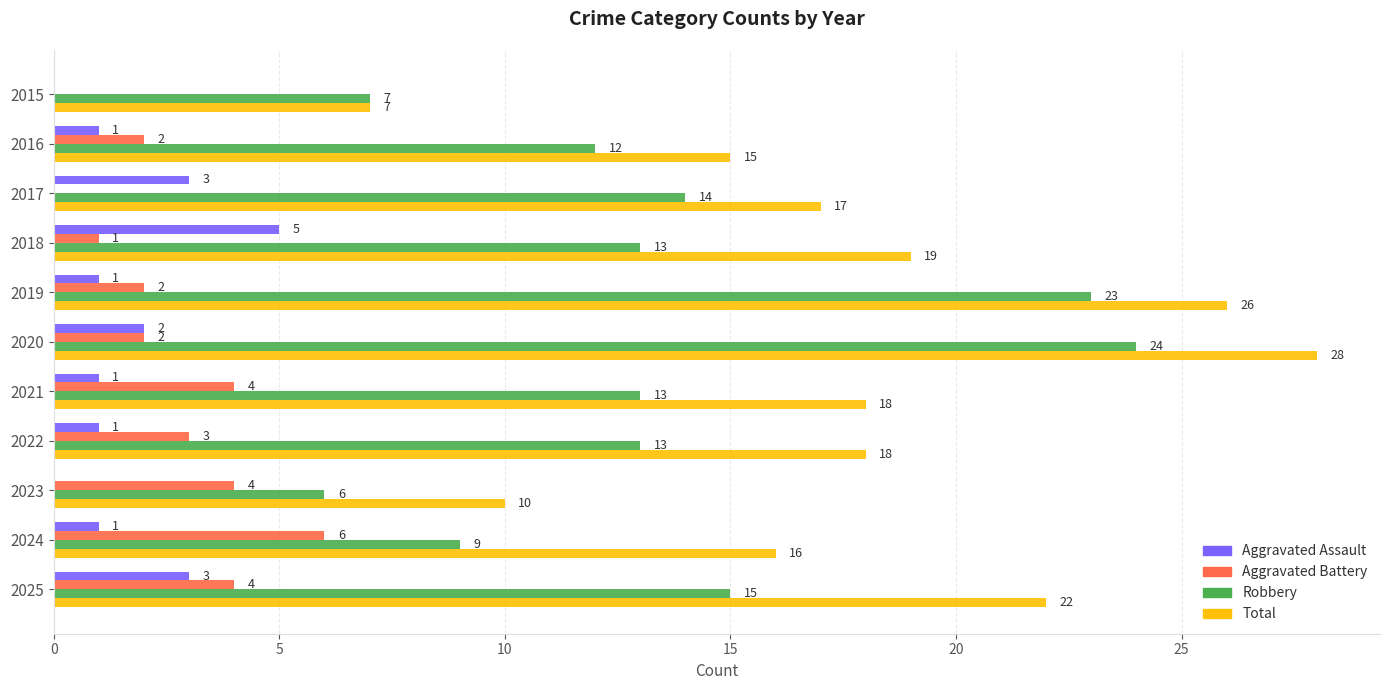

The value of Aggravated Assault at 2021 is 1. True or false?

True